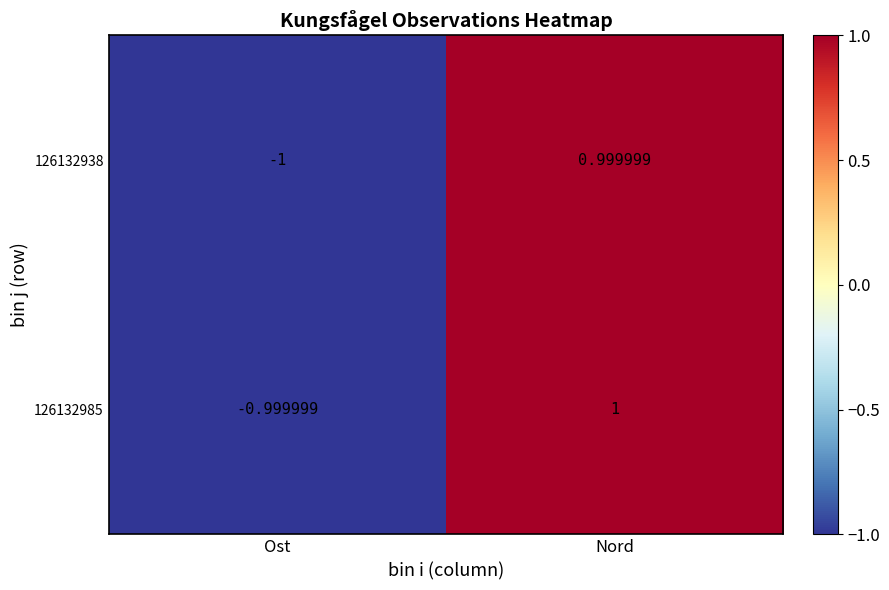

Rank the categories by 126132985 value from highest to lowest.

Nord, Ost